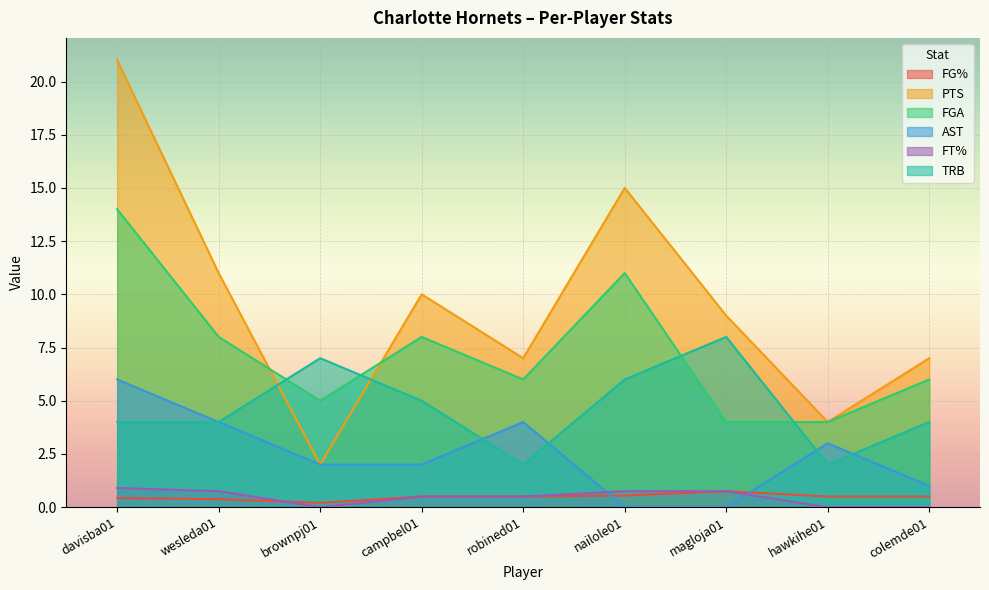

What is the sum of all TRB values?

42.0